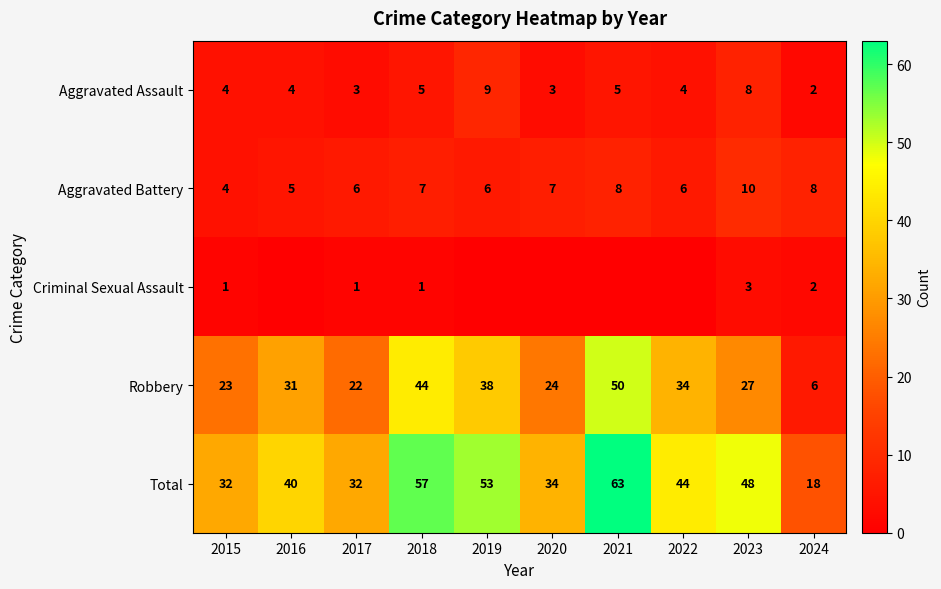

The Aggravated Assault series shows 8 at 2023. True or false?

True